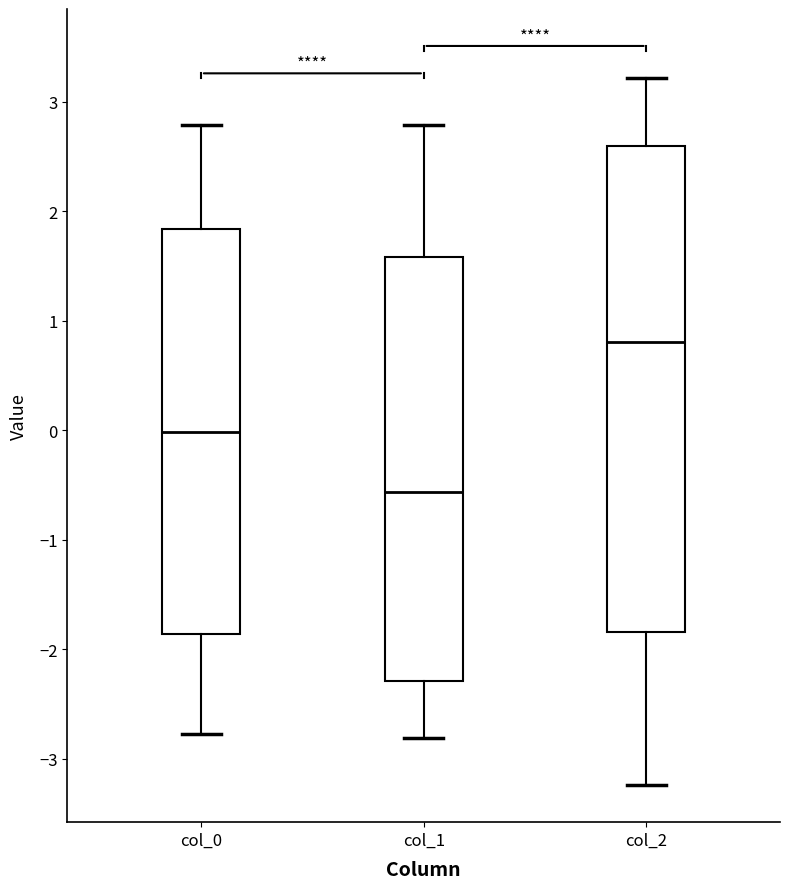

Reading left to right, read every box against the y-axis: the position of its median line, the range the box covers, and the ends of its whiskers. The values are not printed on the chart, so give them approximately, as read against the axis.

col_0: median 0.0, box -1.9 to 1.8, whiskers -2.8 to 2.8
col_1: median -0.6, box -2.3 to 1.6, whiskers -2.8 to 2.8
col_2: median 0.8, box -1.8 to 2.6, whiskers -3.2 to 3.2